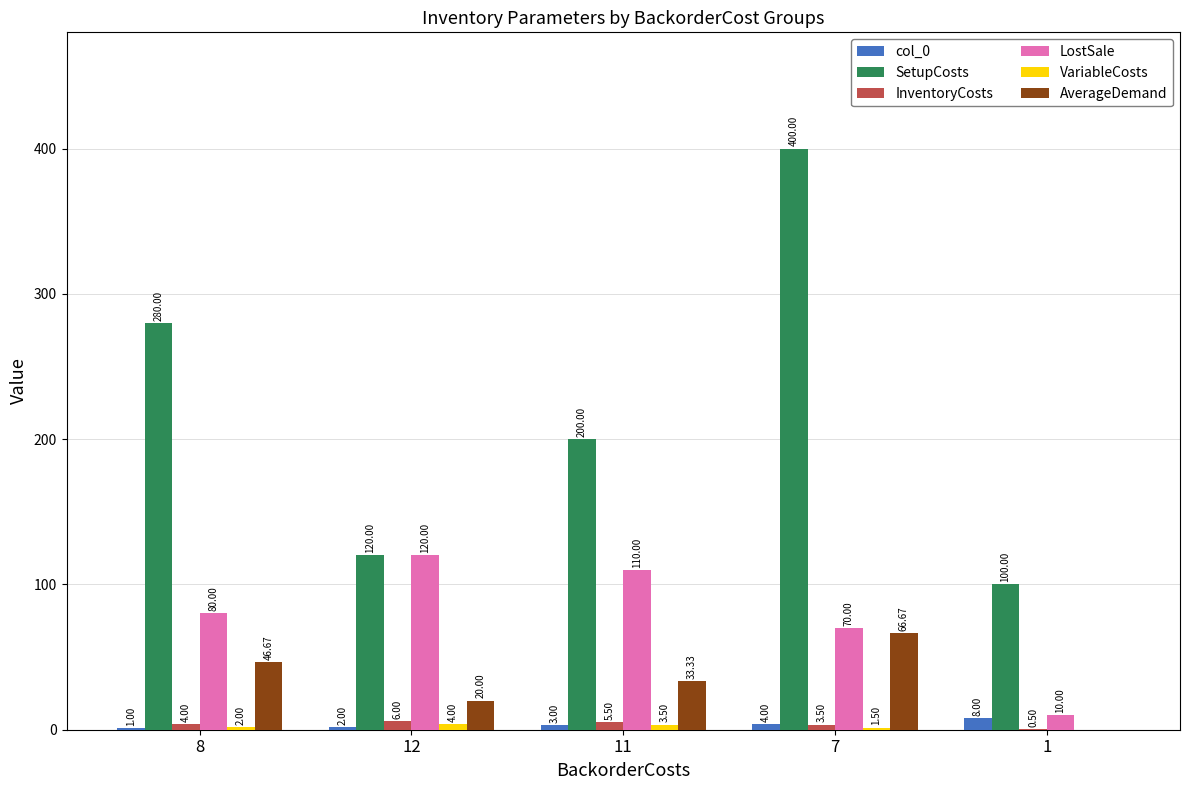

What is the sum of all AverageDemand values?

166.7